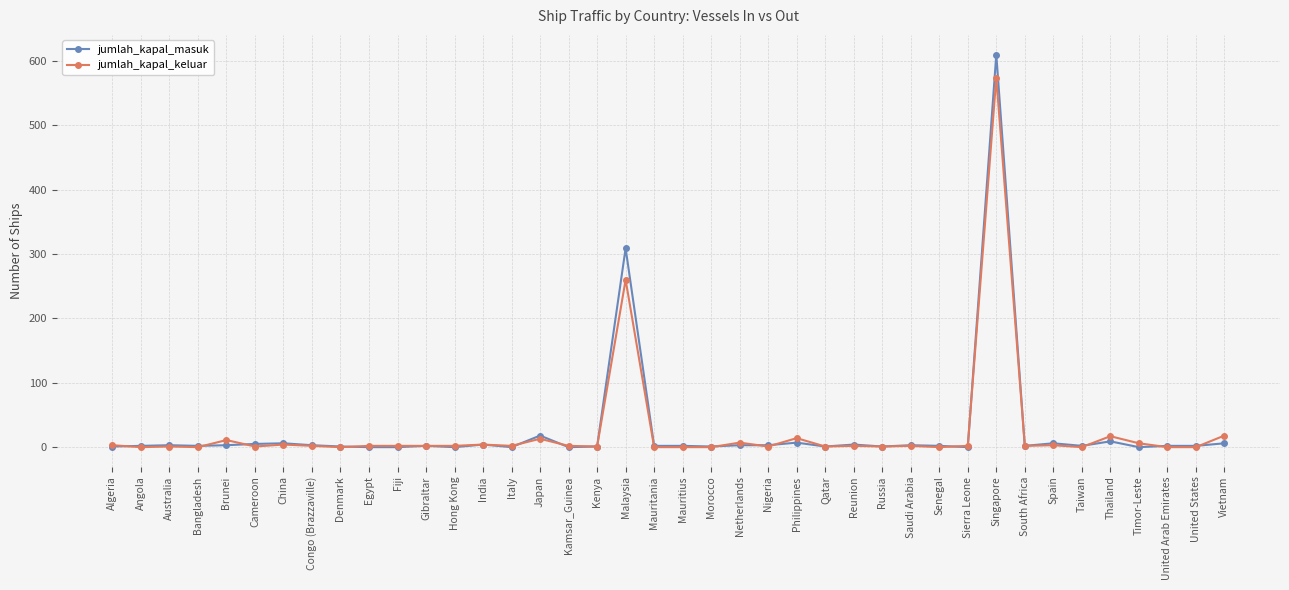

Is it true that jumlah_kapal_masuk equals 0 at Fiji?

True